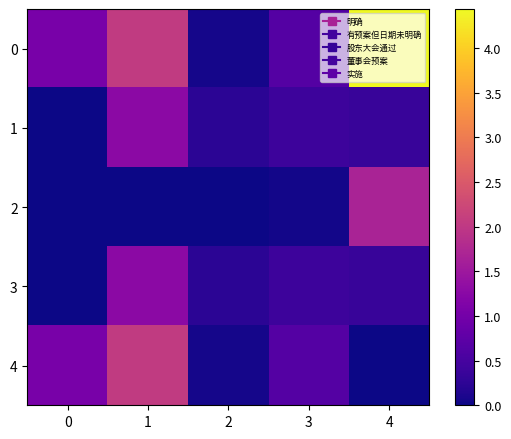

Which has a higher value, 1 or 0?

1